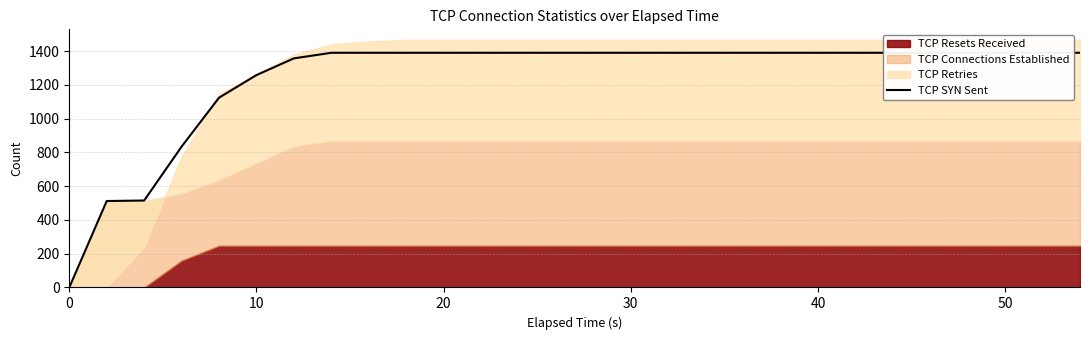

How many lines are shown in the chart?

1